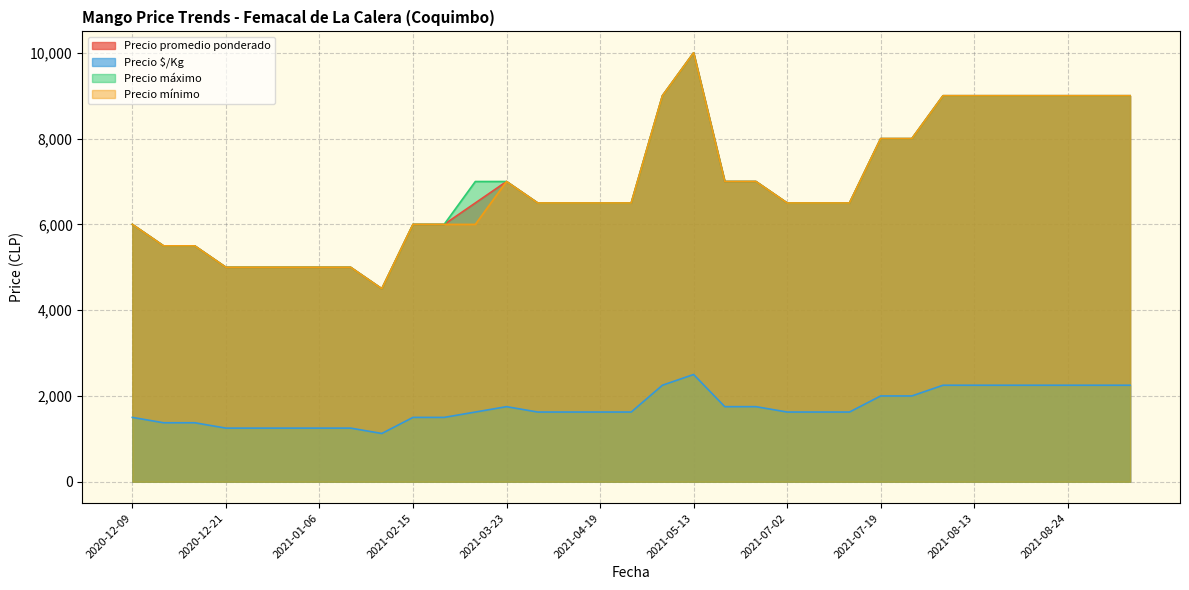

What is the total value across all series at 2021-07-07?

21125